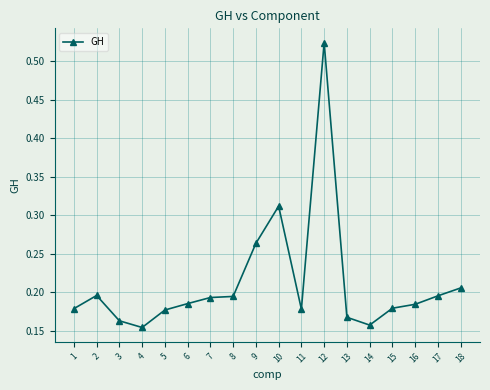

The chart shows a value of 0.1 at 16. True or false?

False